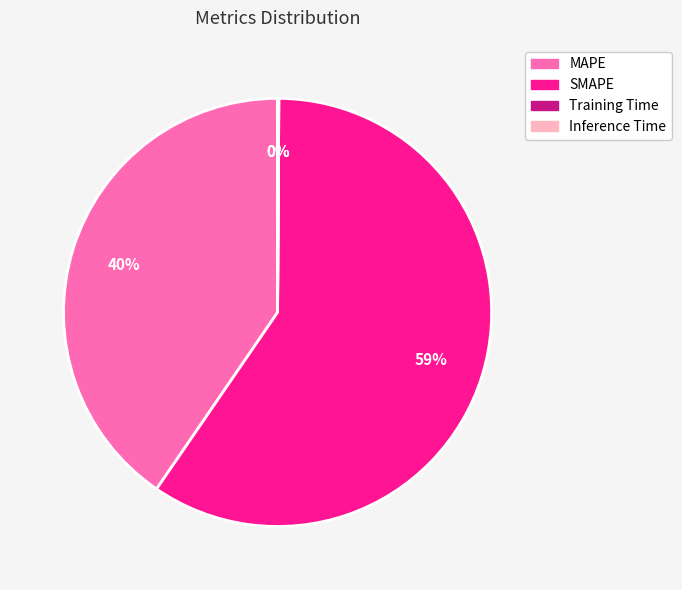

What is the largest slice in the pie chart?

SMAPE